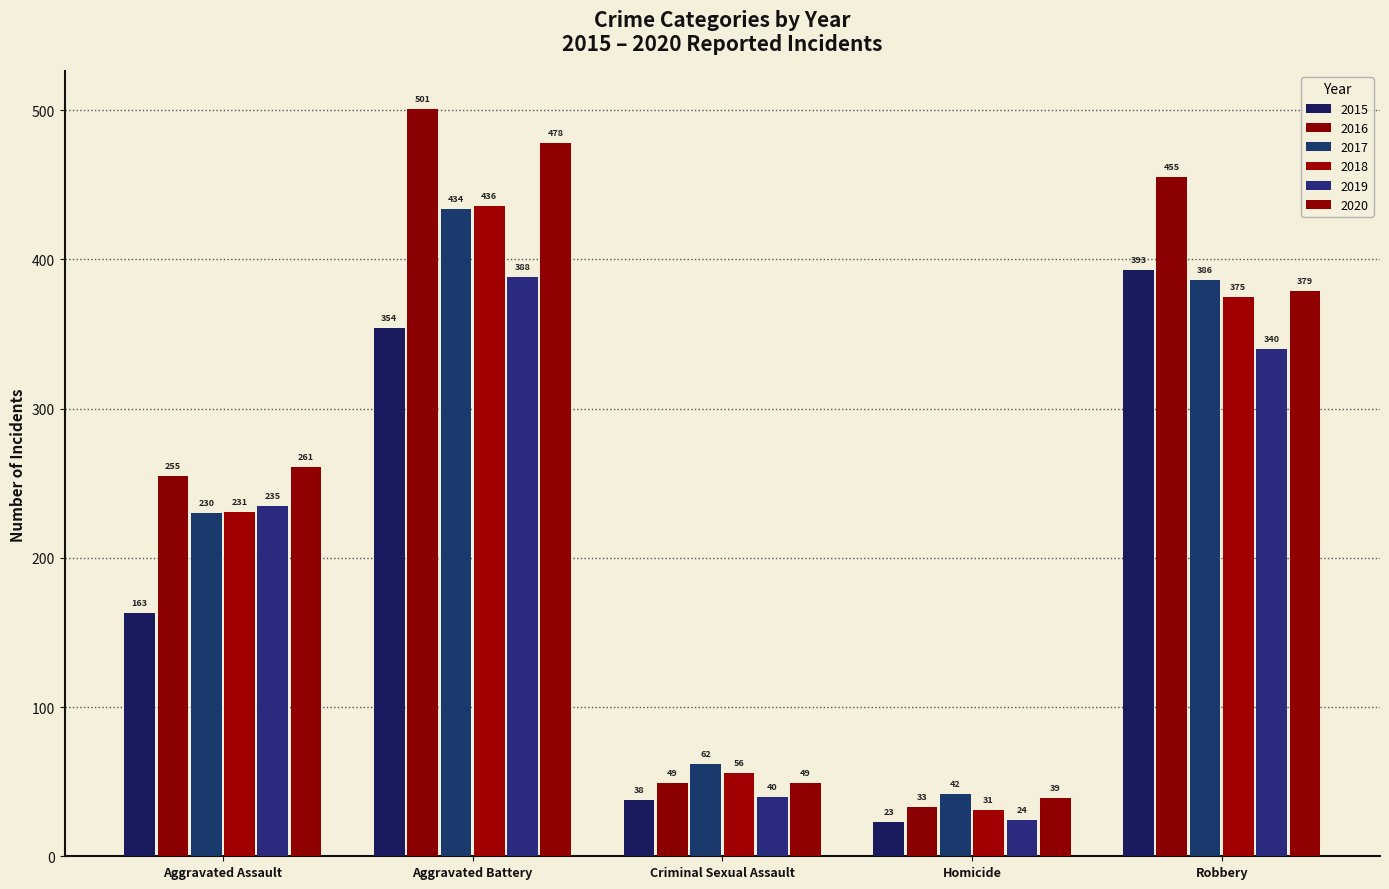

How many groups of bars are there?

5